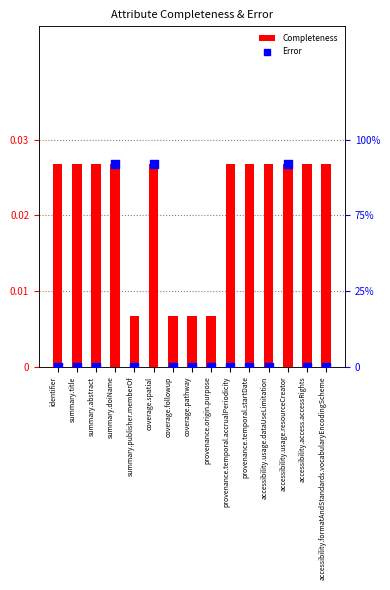

At which category is the sum across all series the highest?

summary.doiName